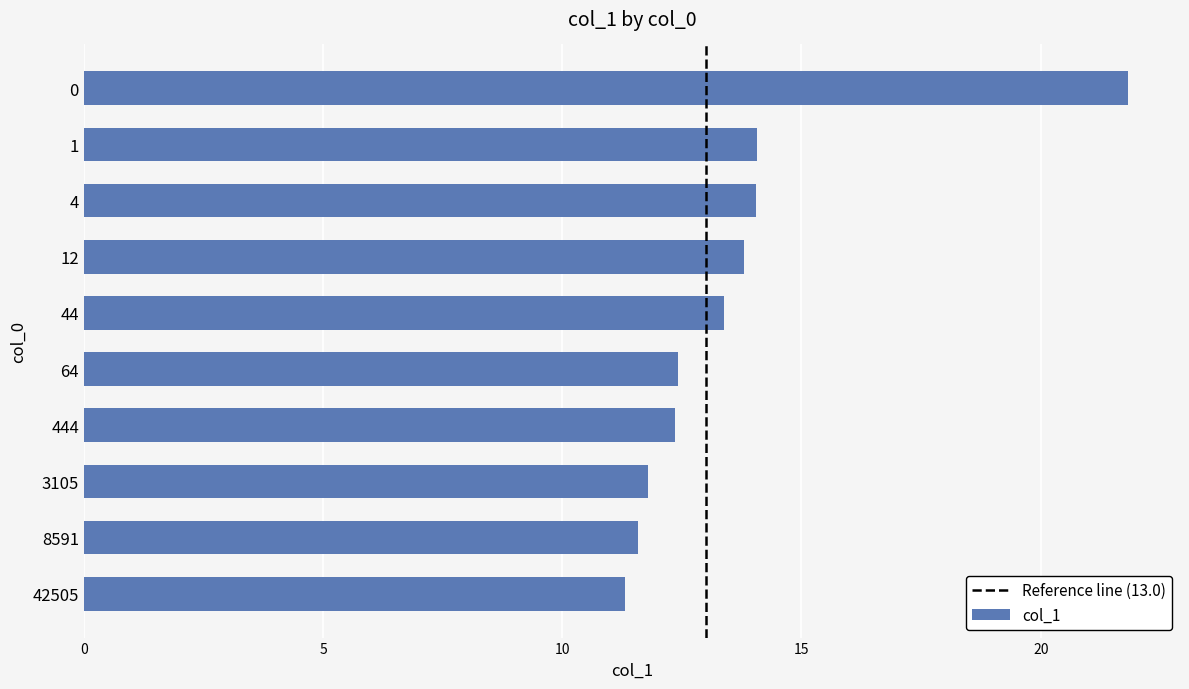

What is the value of the 5th bar from the top?

13.4